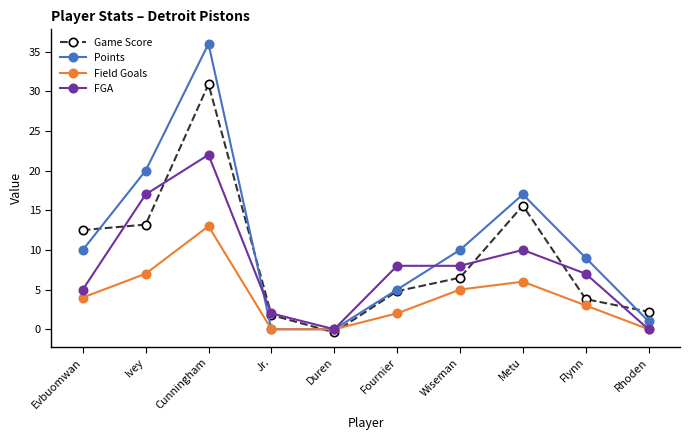

The value of Field Goals at Metu is 8.5. True or false?

False